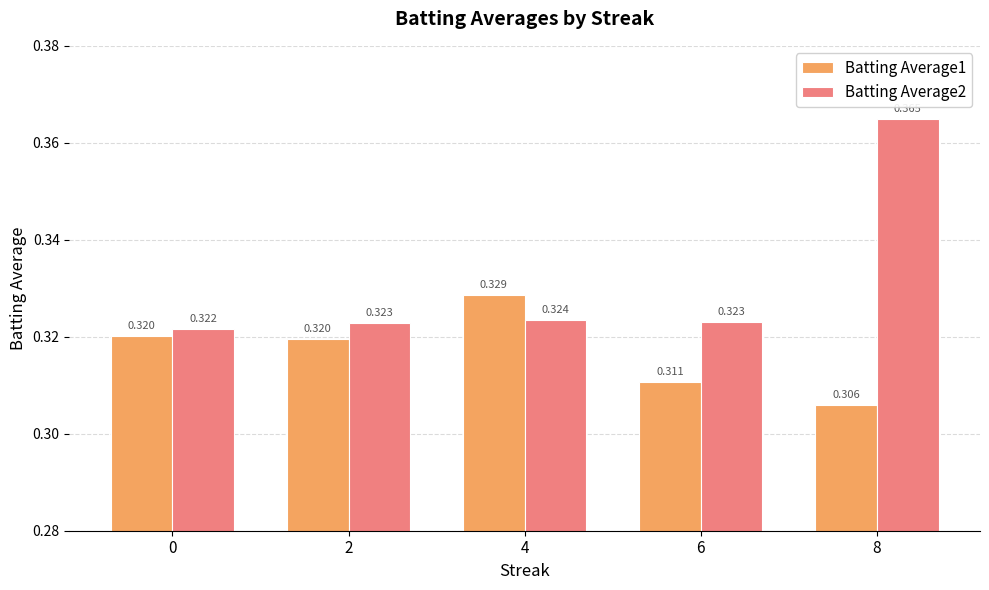

Is the value of Batting Average1 at 6 greater than the value of Batting Average2 at 4?

No